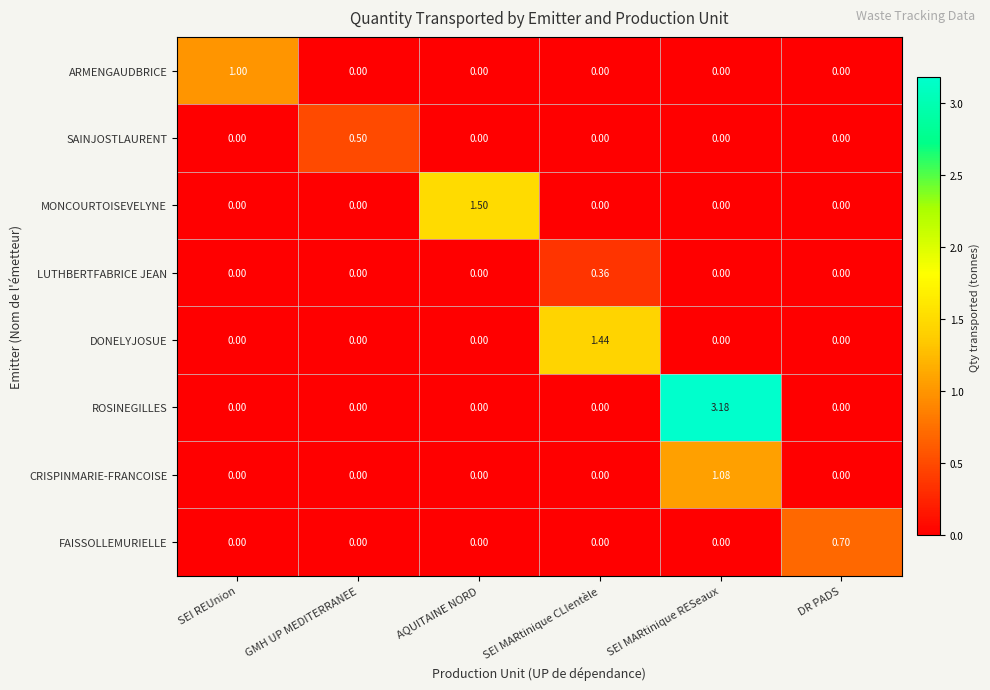

Which series has the largest total across all categories?

ROSINEGILLES